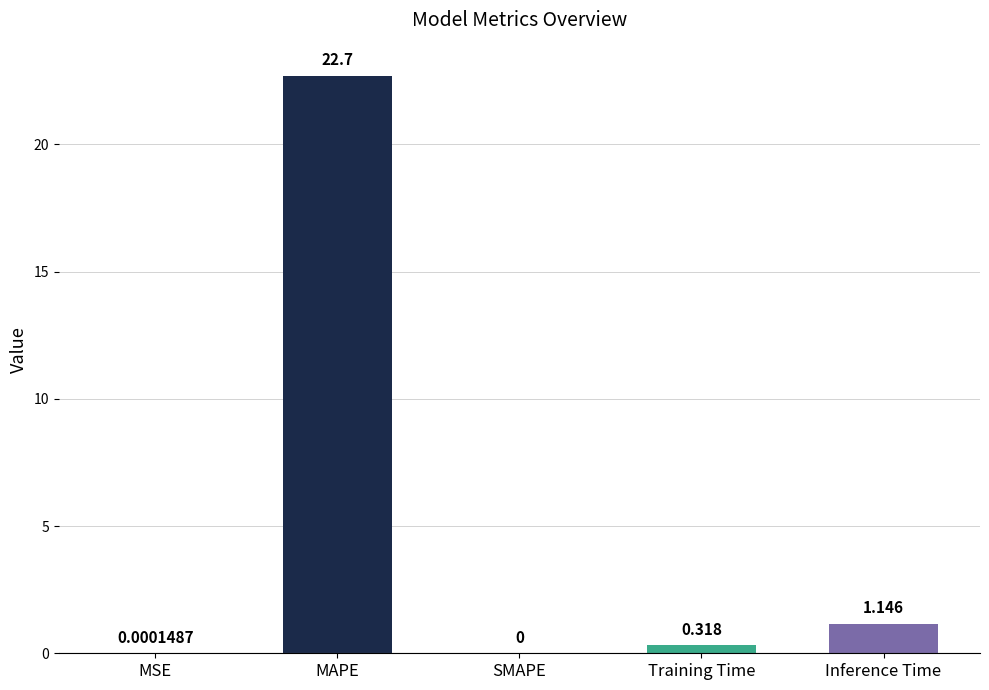

At which category does the chart reach its peak across all series?

MAPE